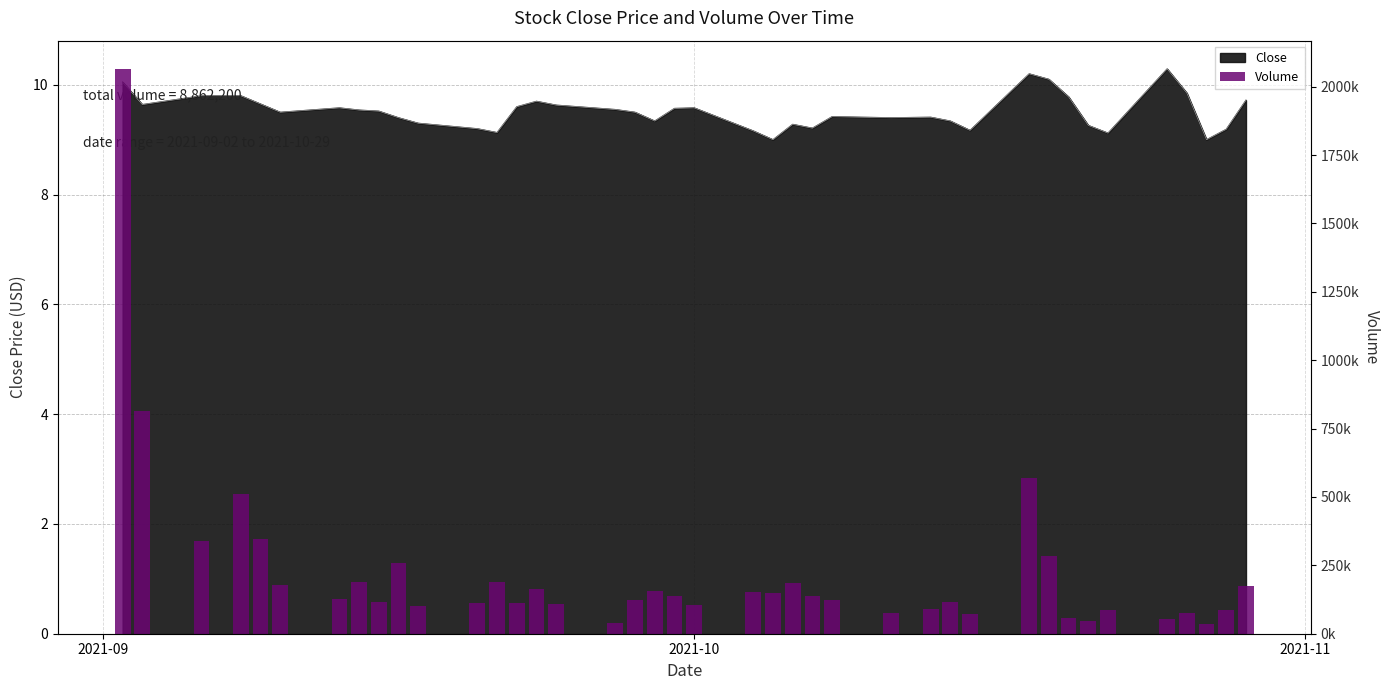

What is the difference between the maximum and minimum values?

2031100